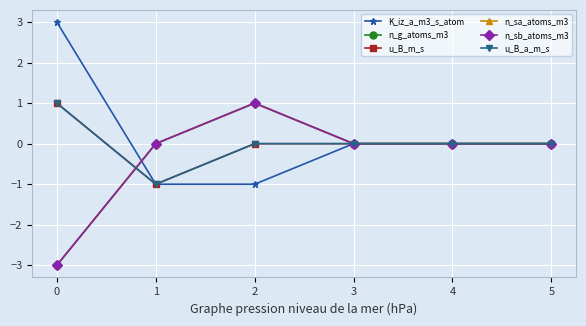

Is this an area chart (filled region under the line)?

No